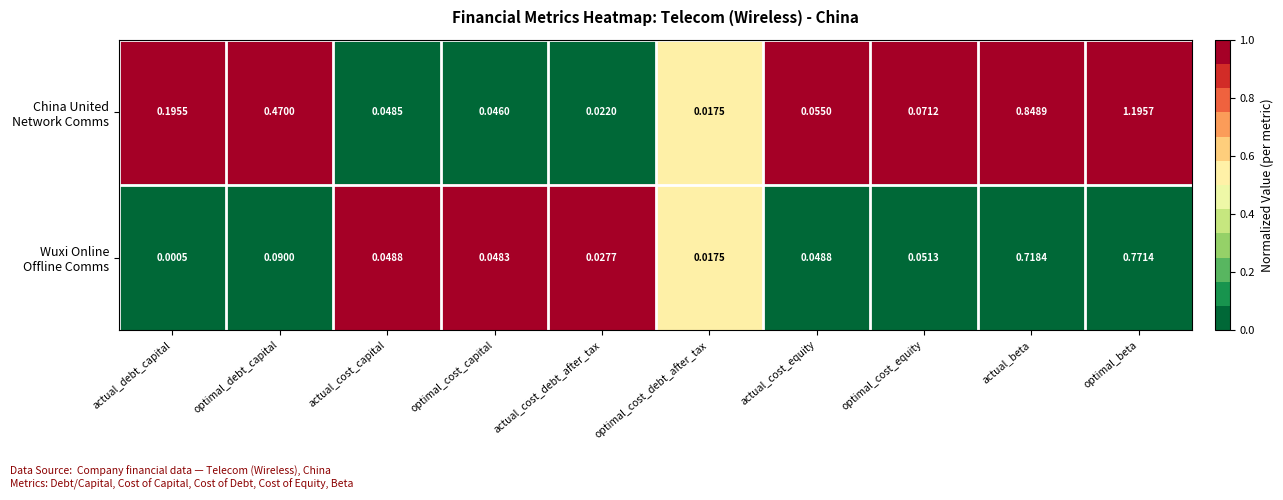

At which category does the chart reach its peak across all series?

optimal_beta